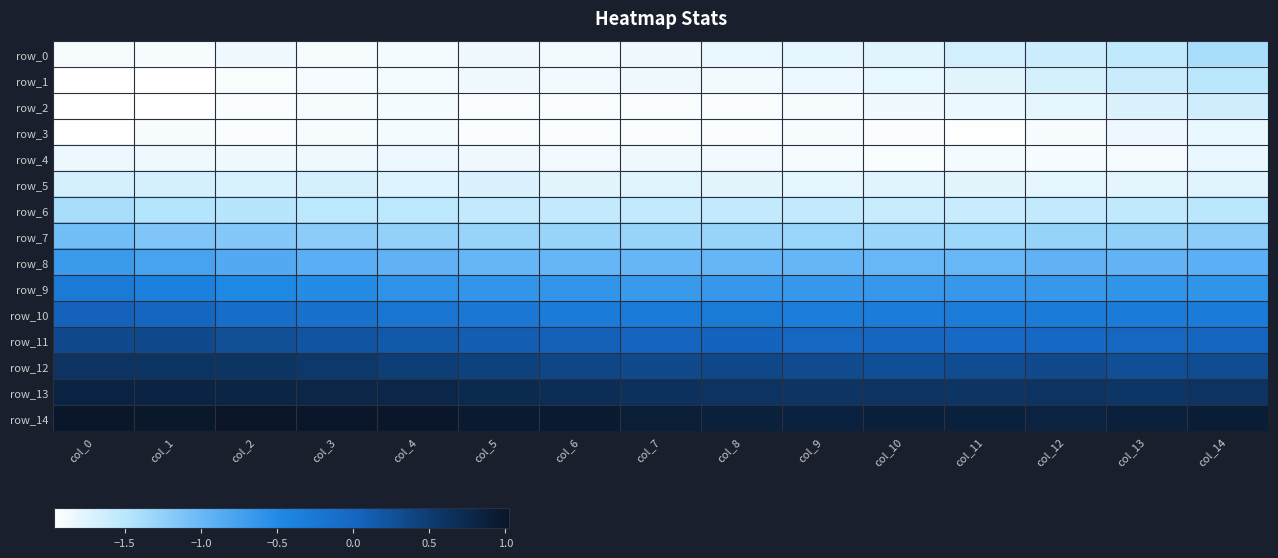

The row_1 series shows -1.8 at col_10. True or false?

True